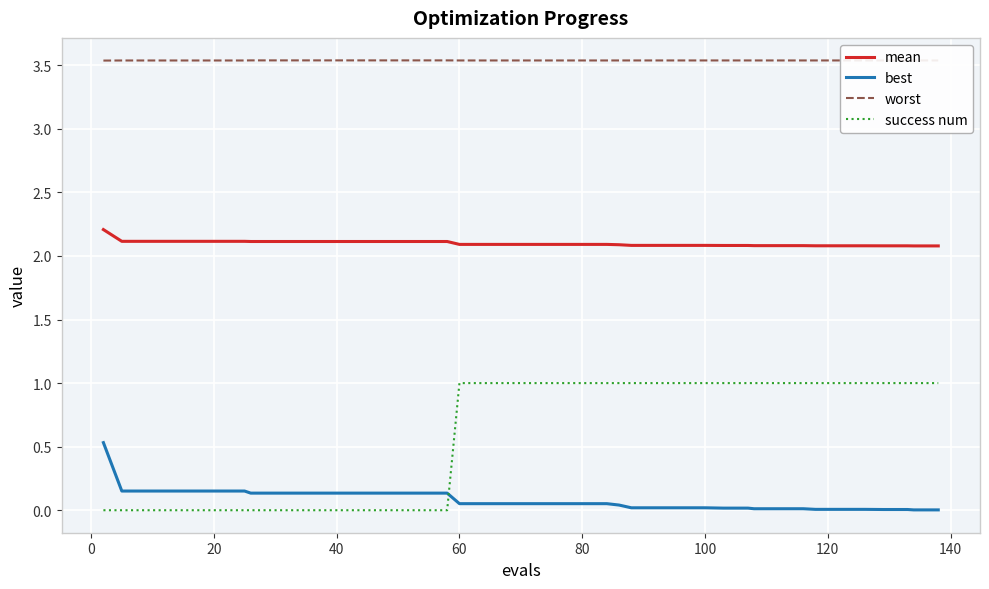

What is the average value of the worst series?

3.5